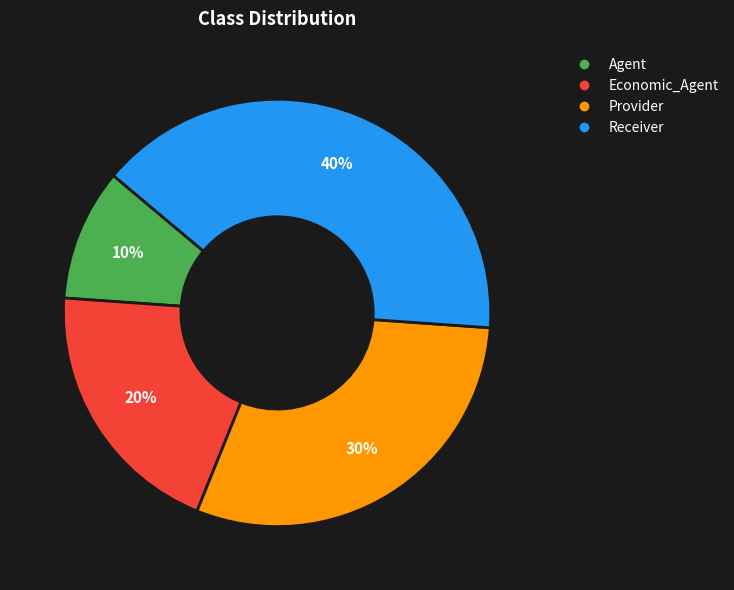

To the nearest percent, what portion does Economic_Agent represent?

20%